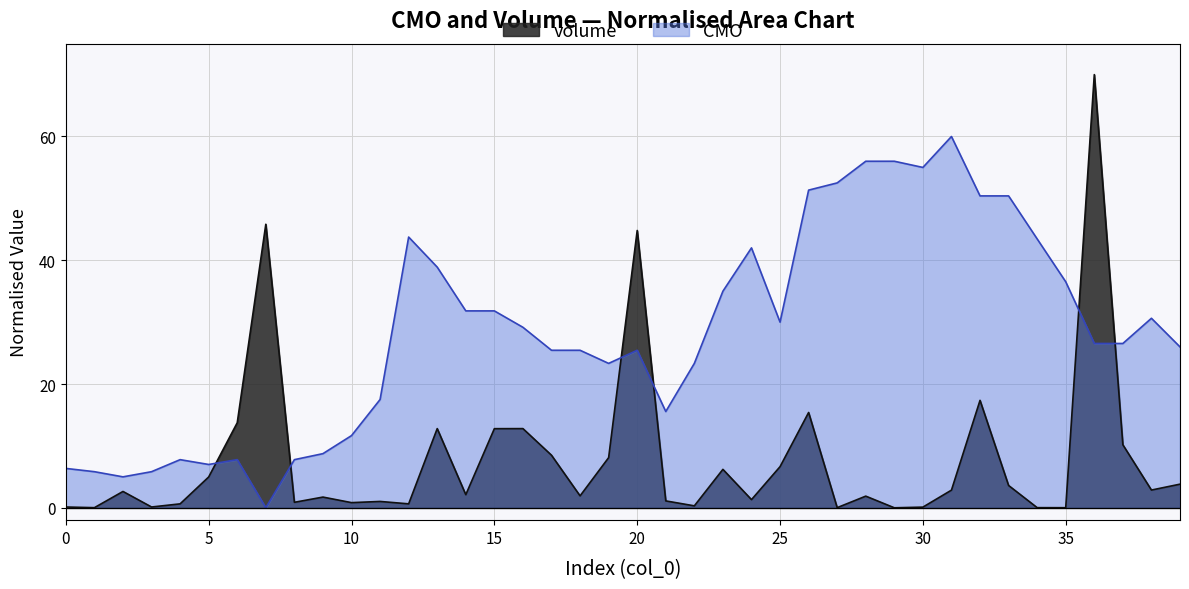

What is the label of the 16th point from the left?

15